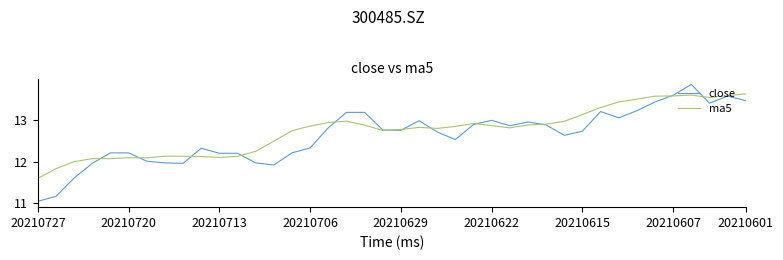

True or false: ma5 has more than 0 points higher than both neighbors.

True